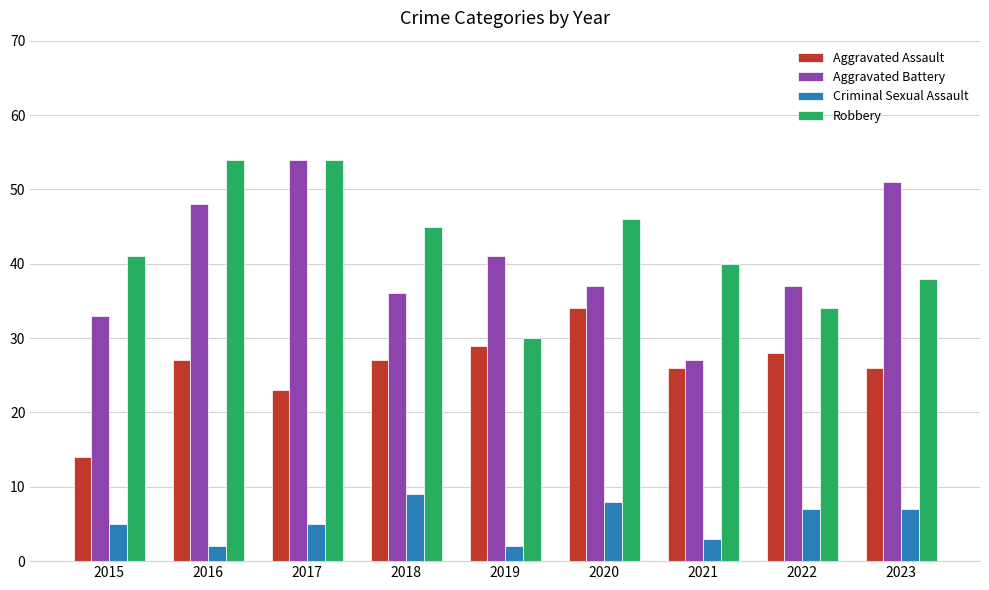

What is the spread (max minus min) of values at 2020?

38